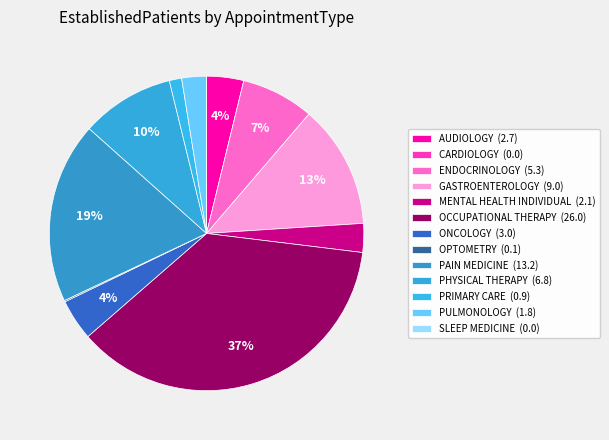

Rank the categories by value from highest to lowest.

OCCUPATIONAL THERAPY, PAIN MEDICINE, GASTROENTEROLOGY, PHYSICAL THERAPY, ENDOCRINOLOGY, ONCOLOGY, AUDIOLOGY, MENTAL HEALTH INDIVIDUAL, PULMONOLOGY, PRIMARY CARE, OPTOMETRY, CARDIOLOGY, SLEEP MEDICINE